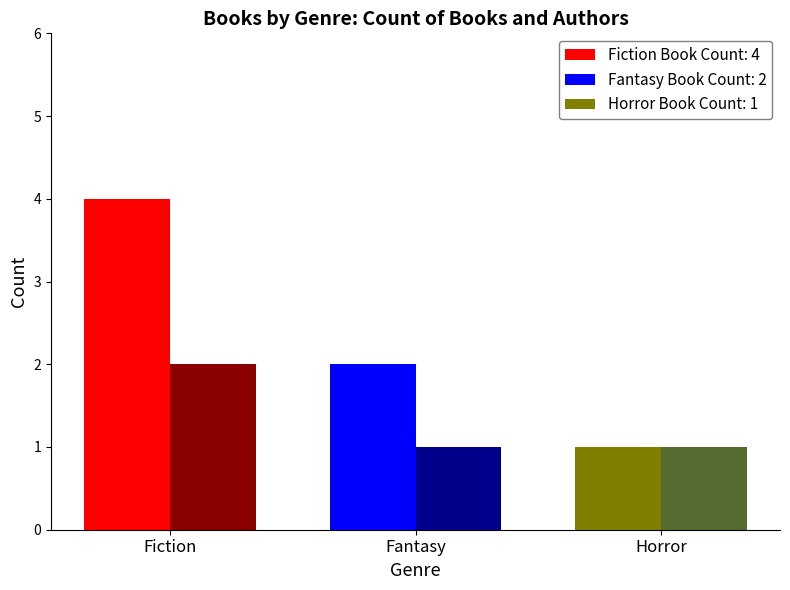

At which category does the chart reach its peak across all series?

Fiction